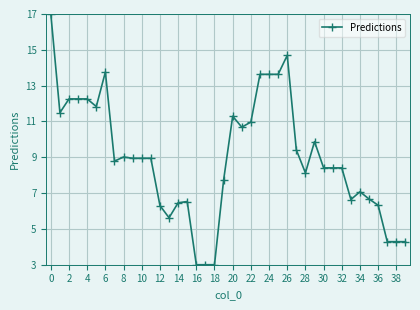

What is the maximum value shown in the chart?

17.0